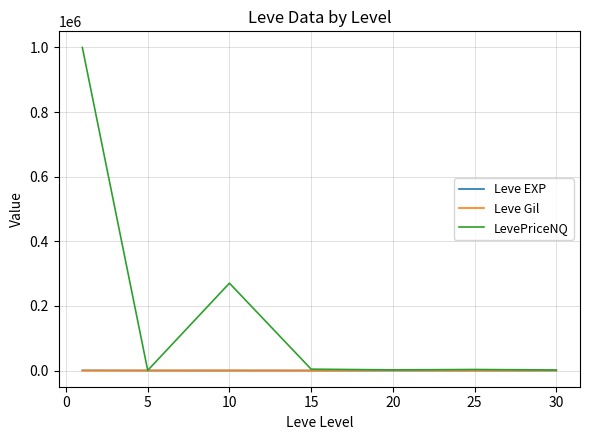

Which series has the largest total across all categories?

LevePriceNQ